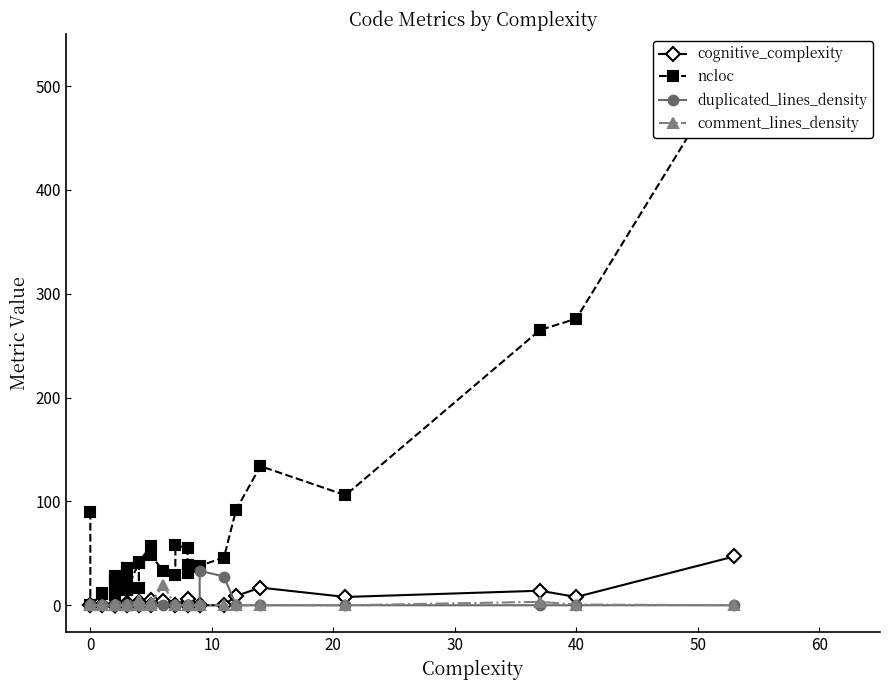

Reading left to right, list all the values displayed in this chart.

cognitive_complexity: 0.0	0.0	0.0	0.0	0.0	0.0	0.0	0.0	0.0	0.0	2.0	1.0	0.0	1.0	2.0	0.0	0.0	3.0	0.0	3.0	5.0	0.0	4.0	0.0	0.0	3.0	0.0	0.0	6.0	0.0	0.0	0.0	9.0	17.0	8.0	14.0	8.0	47.0
ncloc: 90.0	0.0	11.0	12.0	22.0	22.0	26.0	10.0	12.0	28.0	36.0	22.0	15.0	29.0	36.0	15.0	41.0	41.0	17.0	42.0	57.0	48.0	33.0	29.0	58.0	55.0	31.0	32.0	39.0	37.0	38.0	46.0	92.0	134.0	106.0	265.0	276.0	524.0
duplicated_lines_density: 0.0	0.0	0.0	0.0	0.0	0.0	0.0	0.0	0.0	0.0	0.0	0.0	0.0	0.0	0.0	0.0	0.0	0.0	0.0	0.0	0.0	0.0	0.0	0.0	0.0	0.0	0.0	0.0	0.0	0.0	33.3	27.7	0.0	0.0	0.0	0.0	0.0	0.0
comment_lines_density: 1.1	0.0	0.0	0.0	0.0	0.0	0.0	0.0	0.0	0.0	0.0	0.0	0.0	0.0	0.0	0.0	4.7	0.0	0.0	0.0	0.0	2.0	19.5	0.0	0.0	0.0	0.0	0.0	0.0	0.0	0.0	0.0	0.0	0.0	0.0	3.3	0.7	0.0